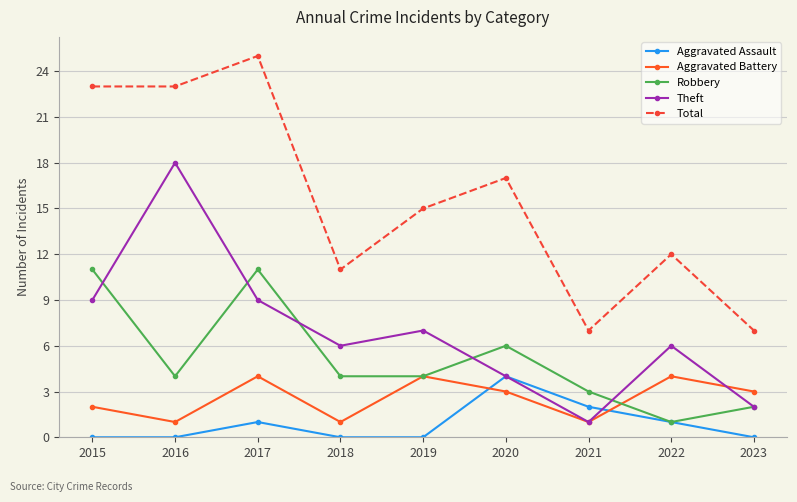

What is the sum of all Theft values?

62